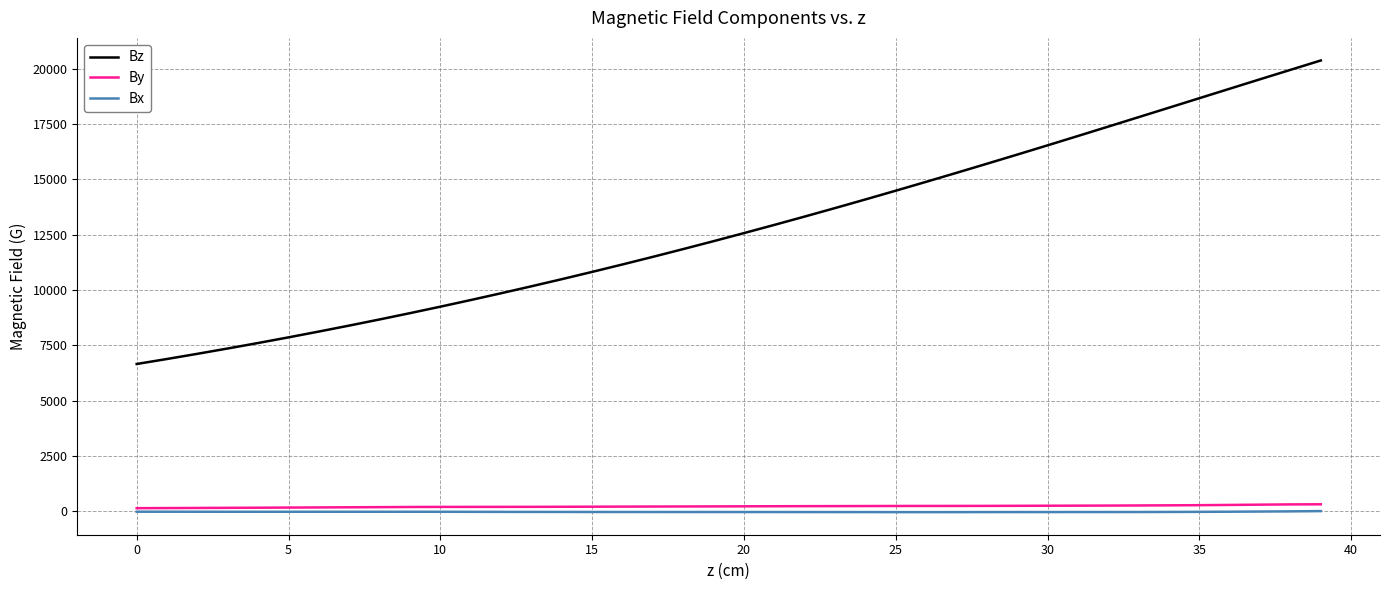

What is the maximum value for Bz?

20371.5